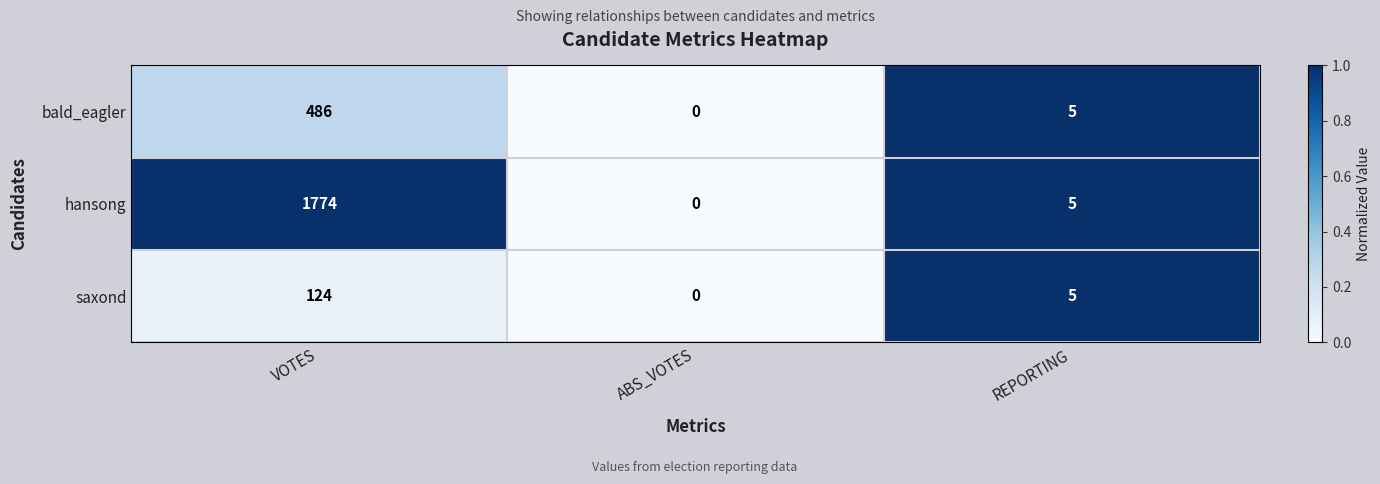

What is the spread (max minus min) of values at VOTES?

1650